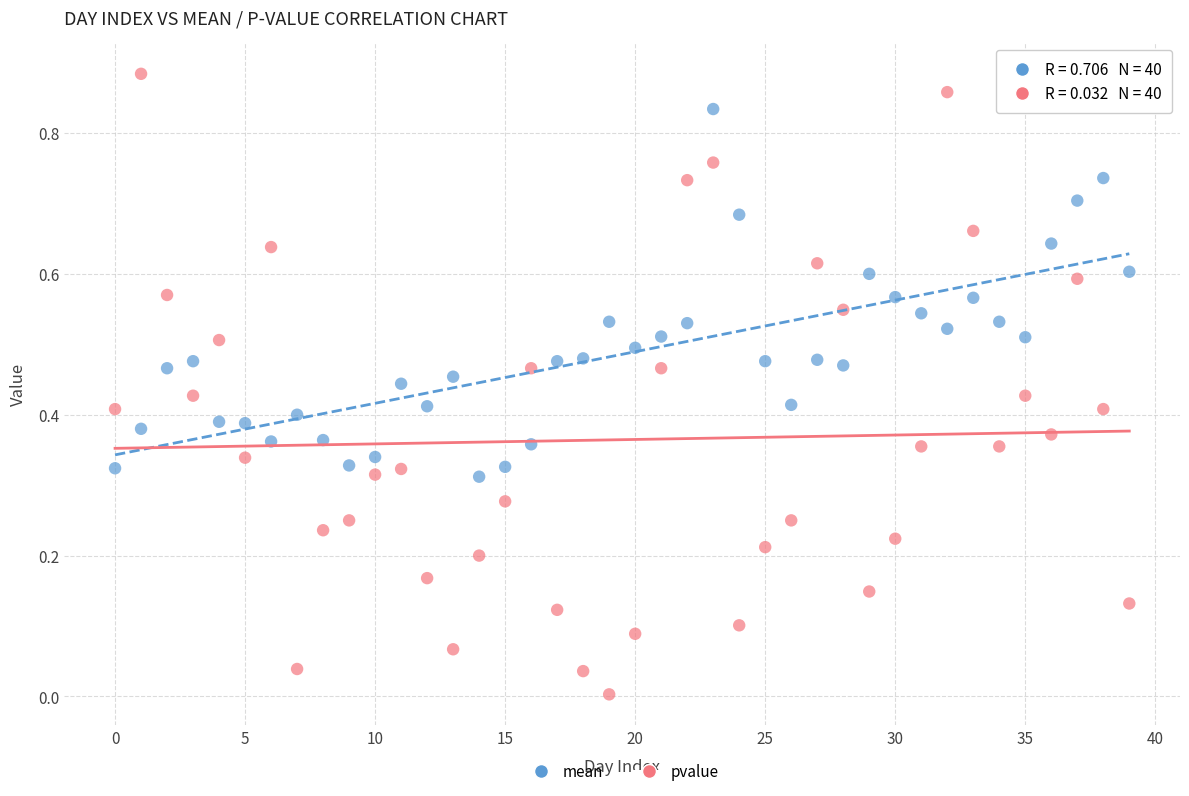

Which series reaches the maximum Y coordinate?

pvalue